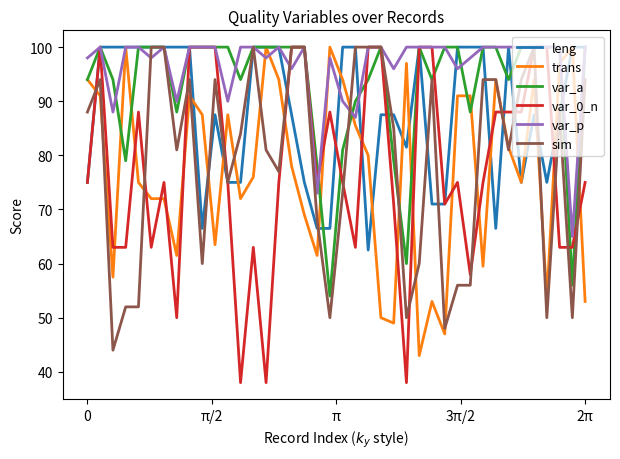

What is the lowest value of the var_a series?

54.0